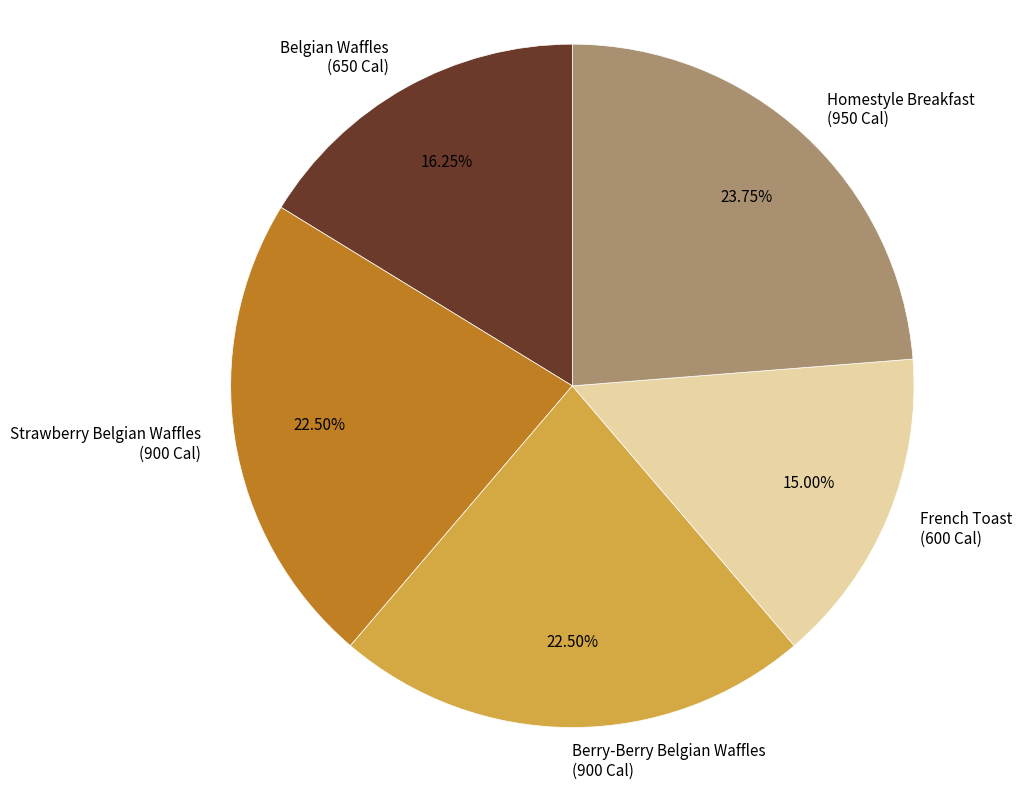

Is the sum of Belgian Waffles and Berry-Berry Belgian Waffles greater than half?

No